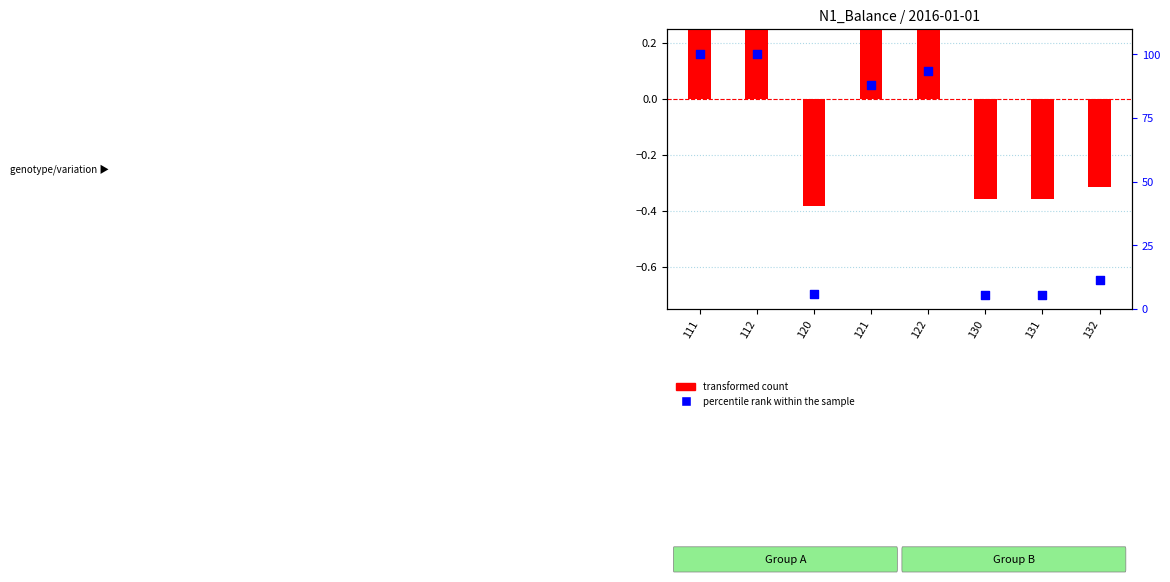

At how many categories does at least one series exceed 95?

2